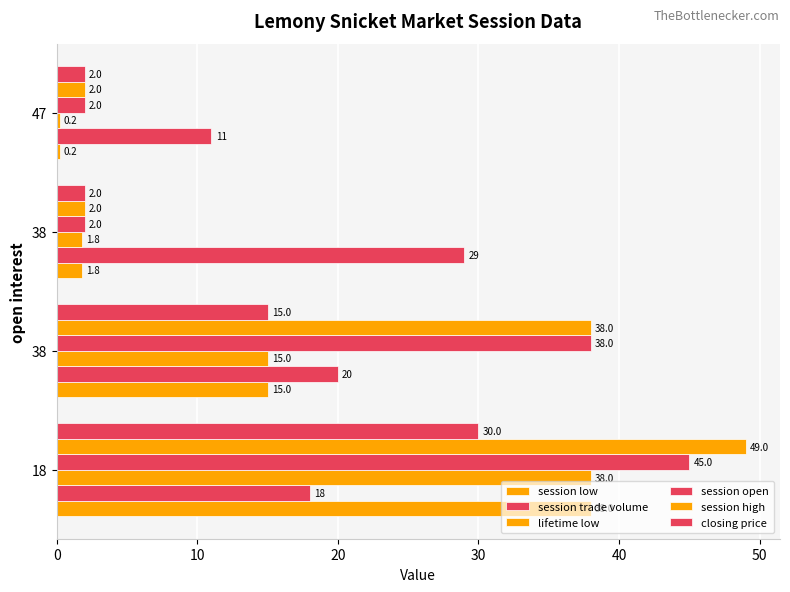

How many session high values are between 2 and 49?

4